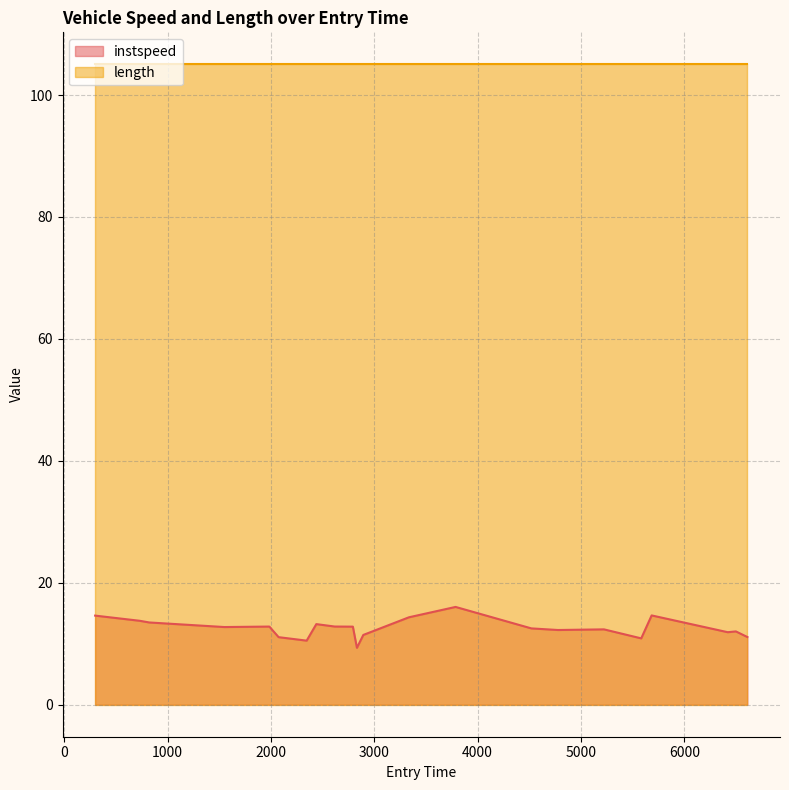

What is the difference between the maximum and minimum values in the instspeed series?

6.7